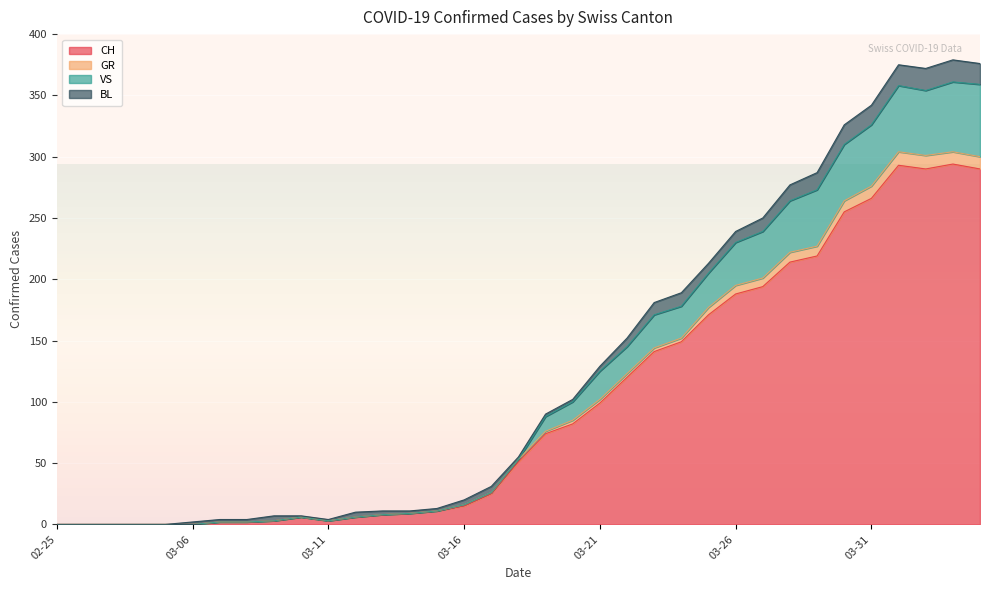

The value of CH at 2020-03-20 is 82. True or false?

True